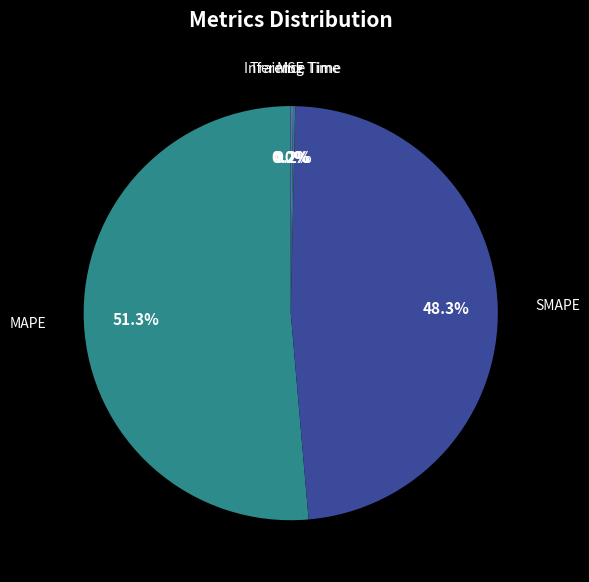

Does MAPE account for over 50% of the chart?

Yes